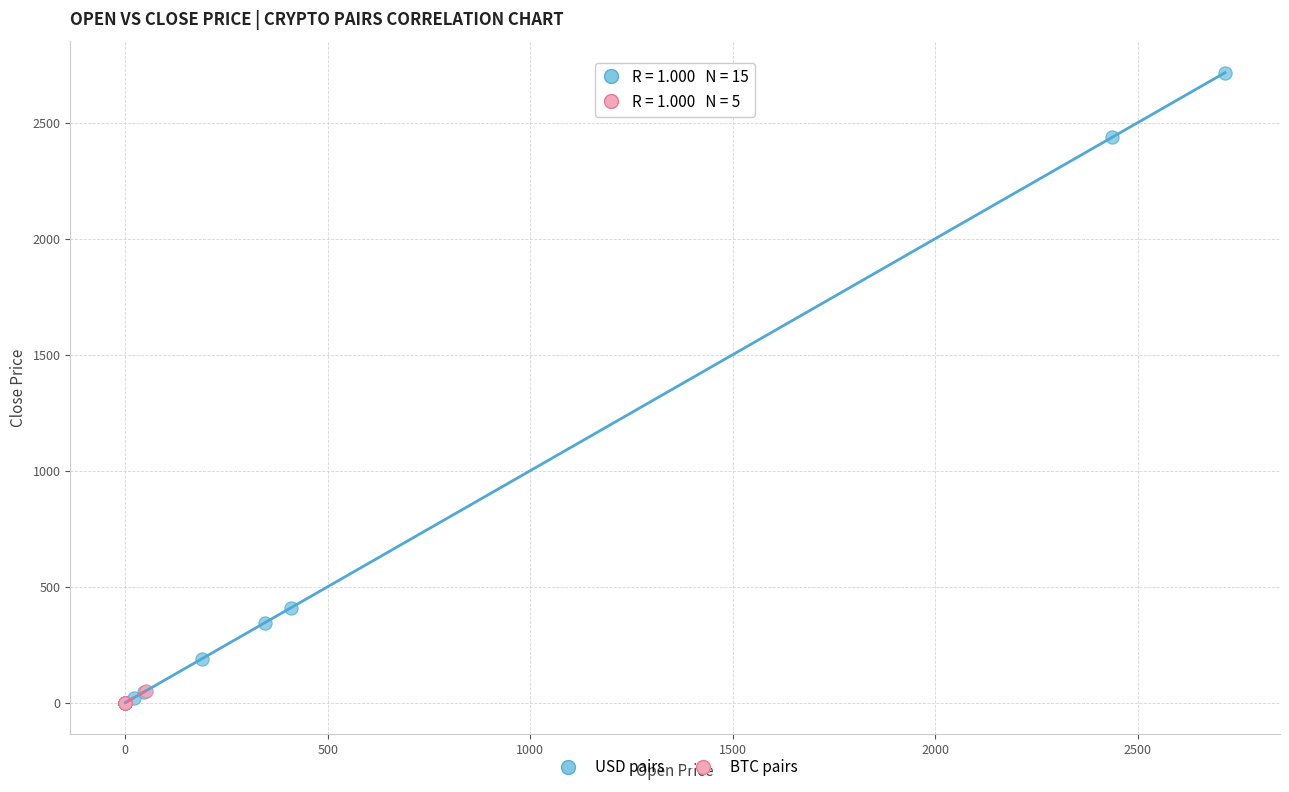

Which series contains the highest Y value?

USD pairs